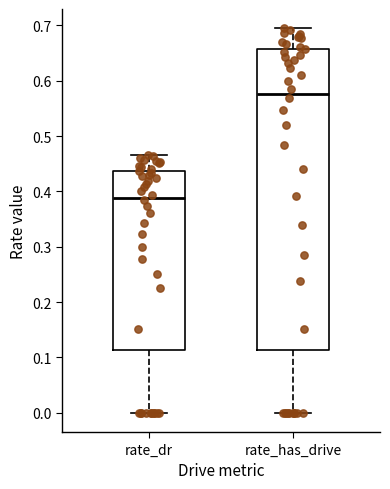

Reading left to right, read every box against the y-axis: the position of its median line, the range the box covers, and the ends of its whiskers. The values are not printed on the chart, so give them approximately, as read against the axis.

rate_dr: median 0.39, box 0.11 to 0.44, whiskers 0.00 to 0.47
rate_has_drive: median 0.58, box 0.11 to 0.66, whiskers 0.00 to 0.69